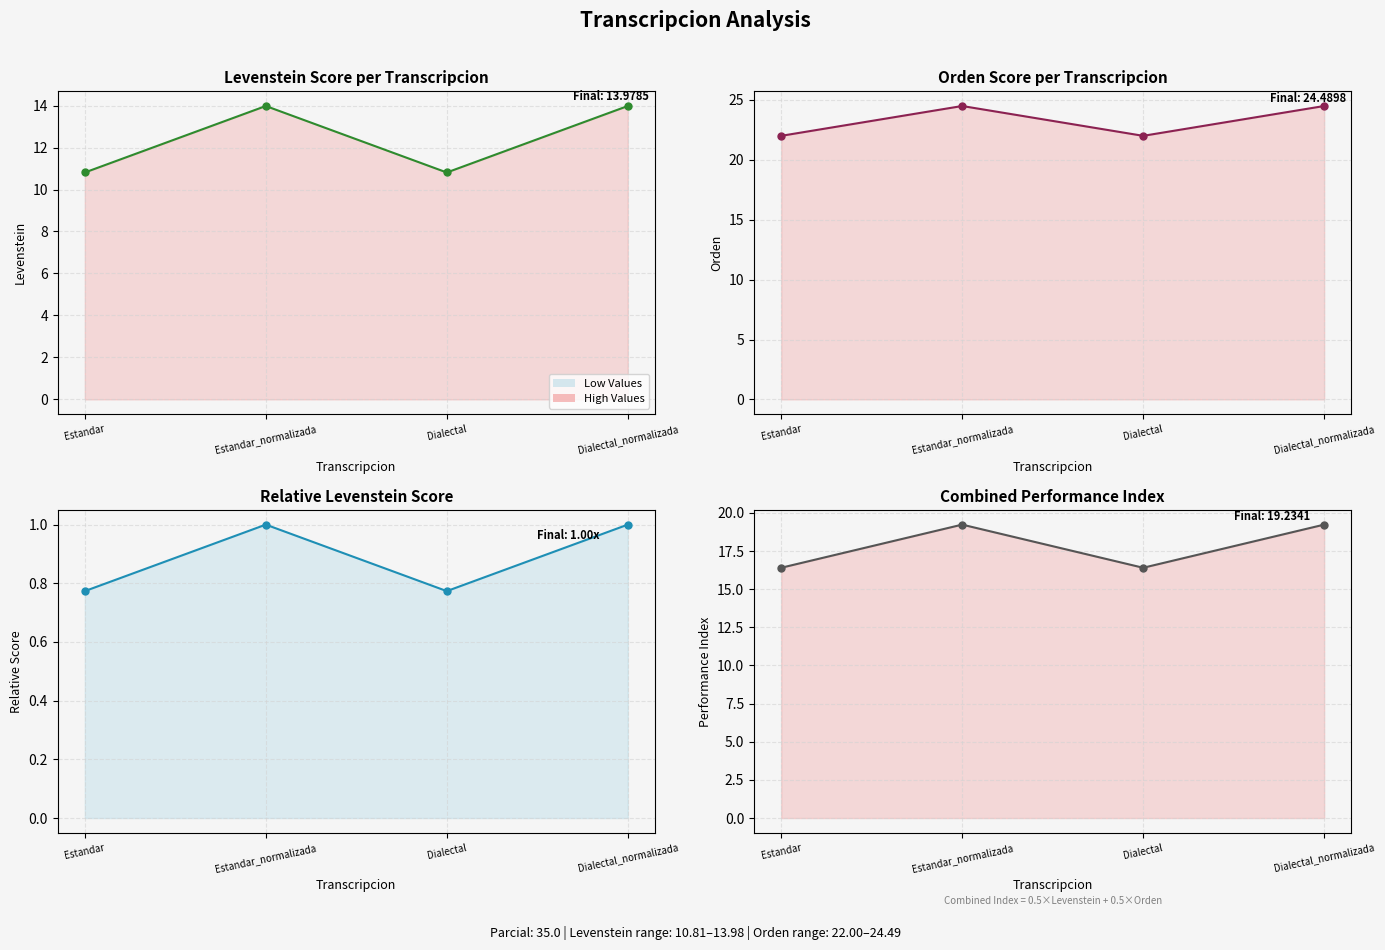

Reading right to left, list all the values displayed in this chart.

Levenstein: Dialectal_normalizada=14.0	Dialectal=10.8	Estandar_normalizada=14.0	Estandar=10.8
Orden: Dialectal_normalizada=24.5	Dialectal=22.0	Estandar_normalizada=24.5	Estandar=22.0
Levenstein (norm): Dialectal_normalizada=1.0	Dialectal=0.8	Estandar_normalizada=1.0	Estandar=0.8
Combined Index: Dialectal_normalizada=19.2	Dialectal=16.4	Estandar_normalizada=19.2	Estandar=16.4